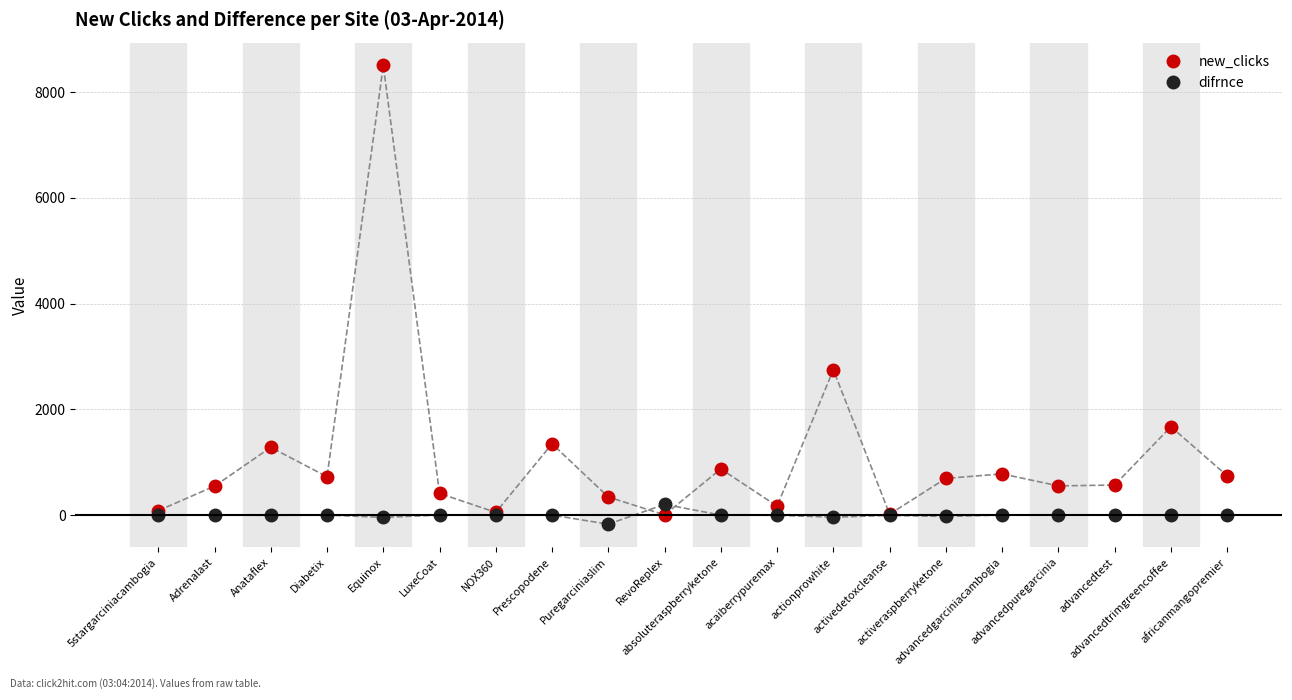

Count the number of data series in this chart.

2